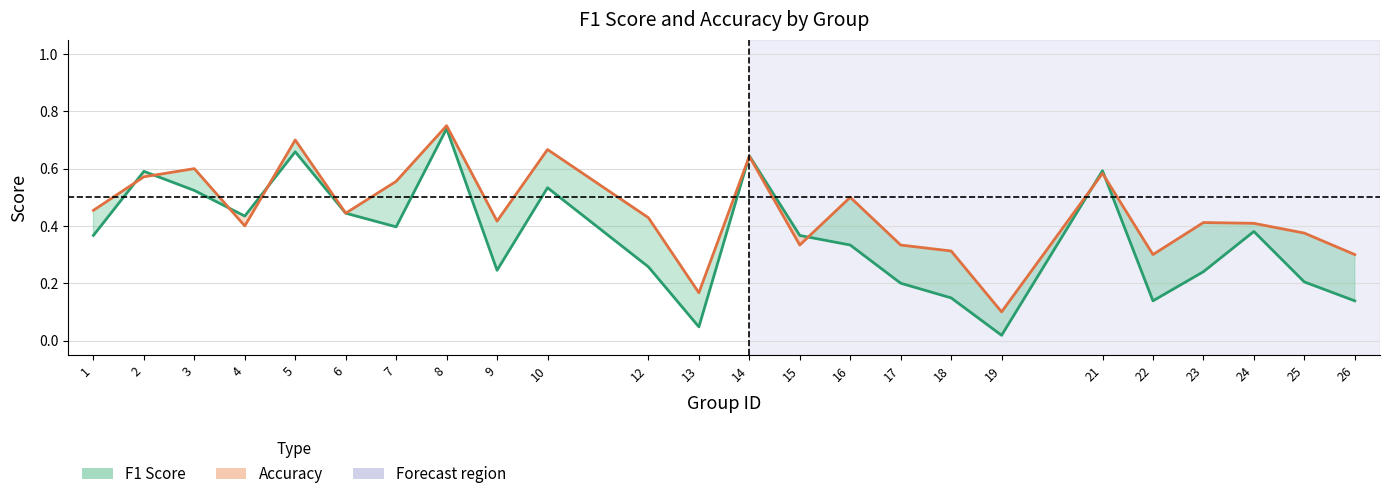

The f1 series shows 0.5 at 3. True or false?

True